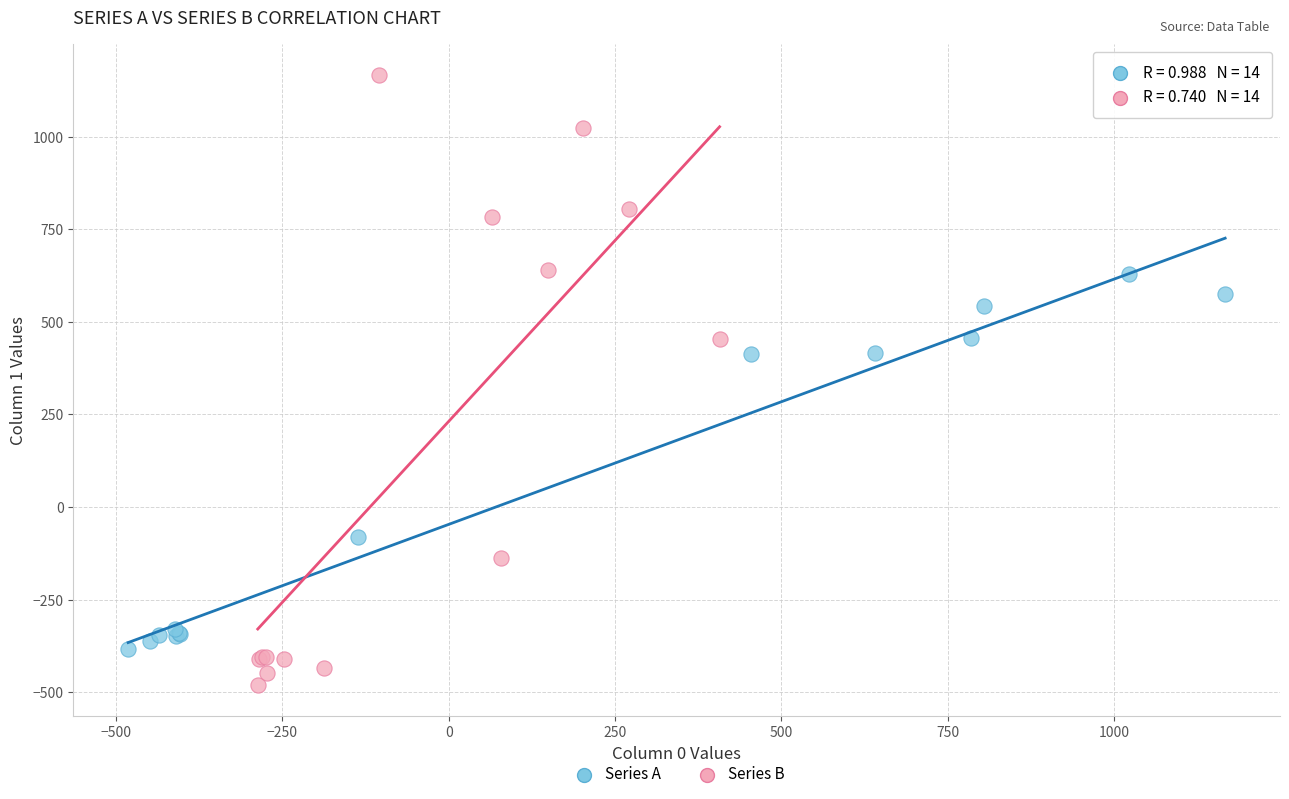

Which series has the widest spread of Y values?

Series B